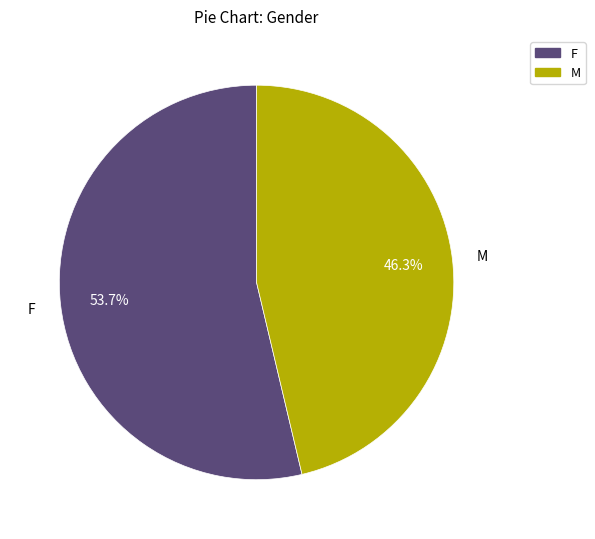

To the nearest percent, what is the average slice percentage?

50%